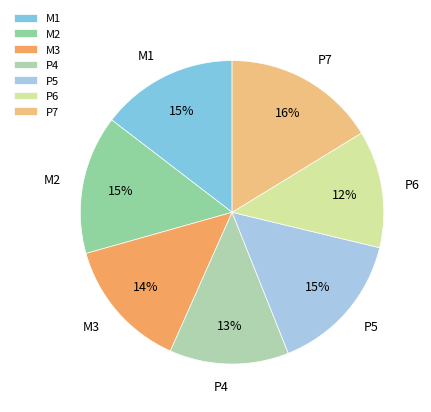

To the nearest percent, what is the difference between the largest and smallest slice percentages?

4%